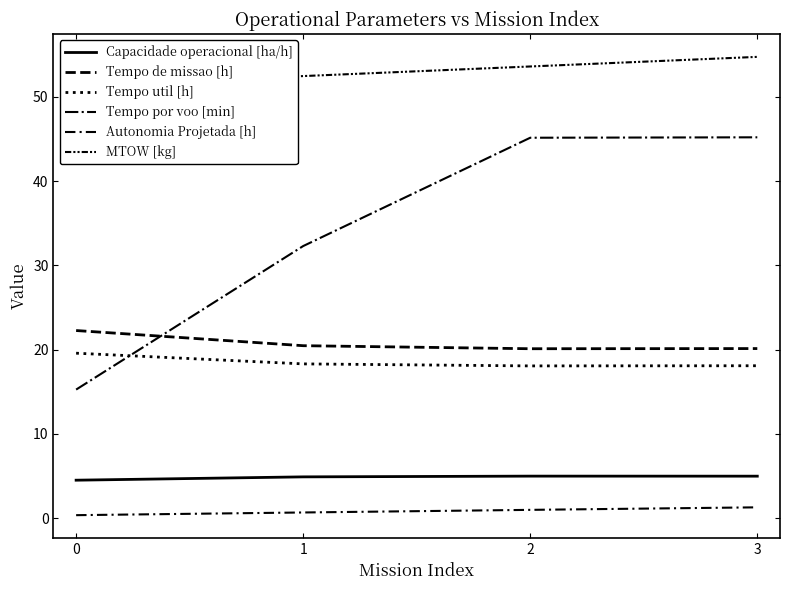

How many intersections are there between Tempo por voo [min] and Tempo de missao [h]?

1